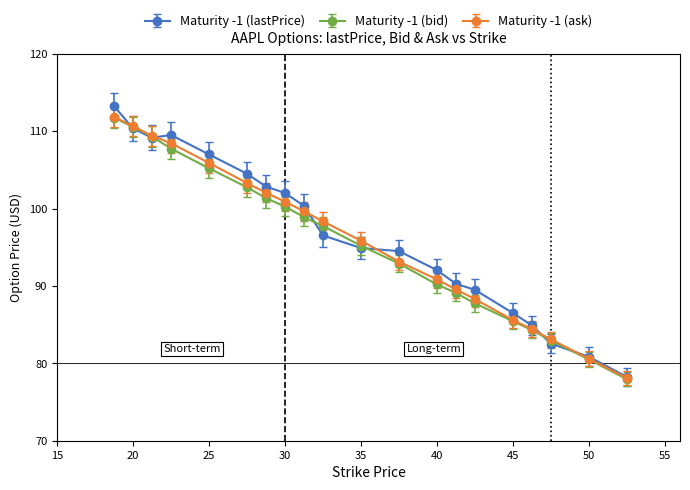

Does the chart display data point markers on the line(s)?

Yes